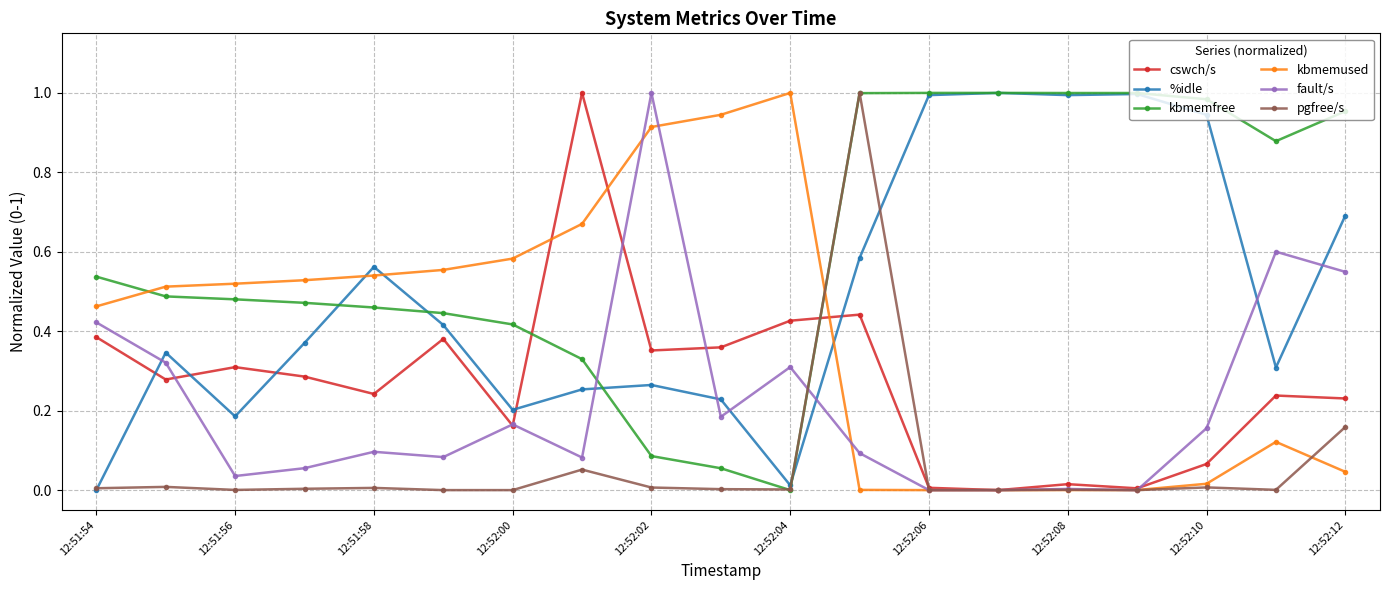

How many intersections are there between cswch/s and kbmemfree?

2